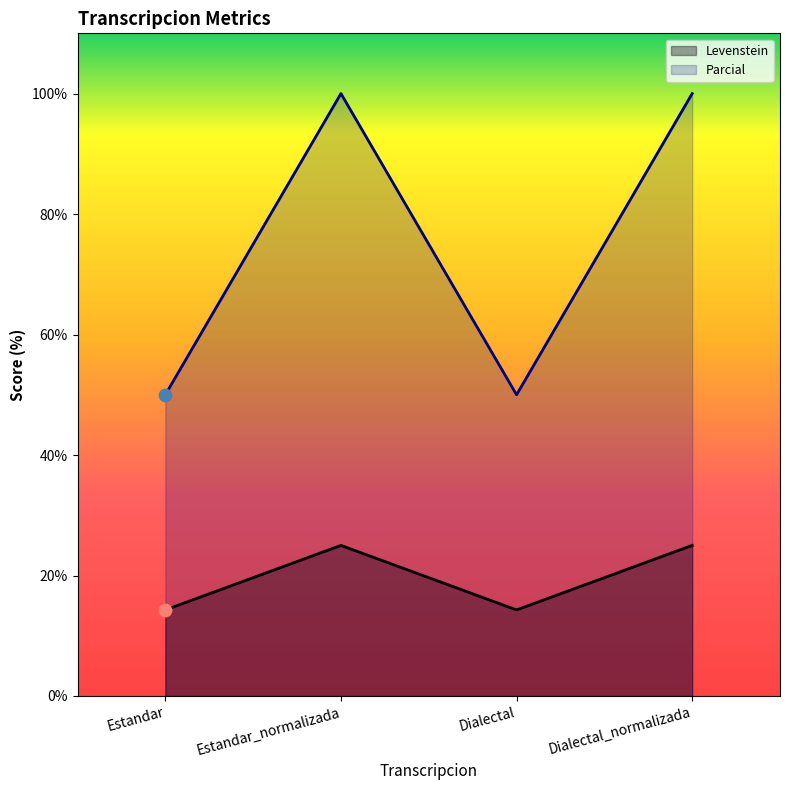

At how many categories does at least one series exceed 34?

4